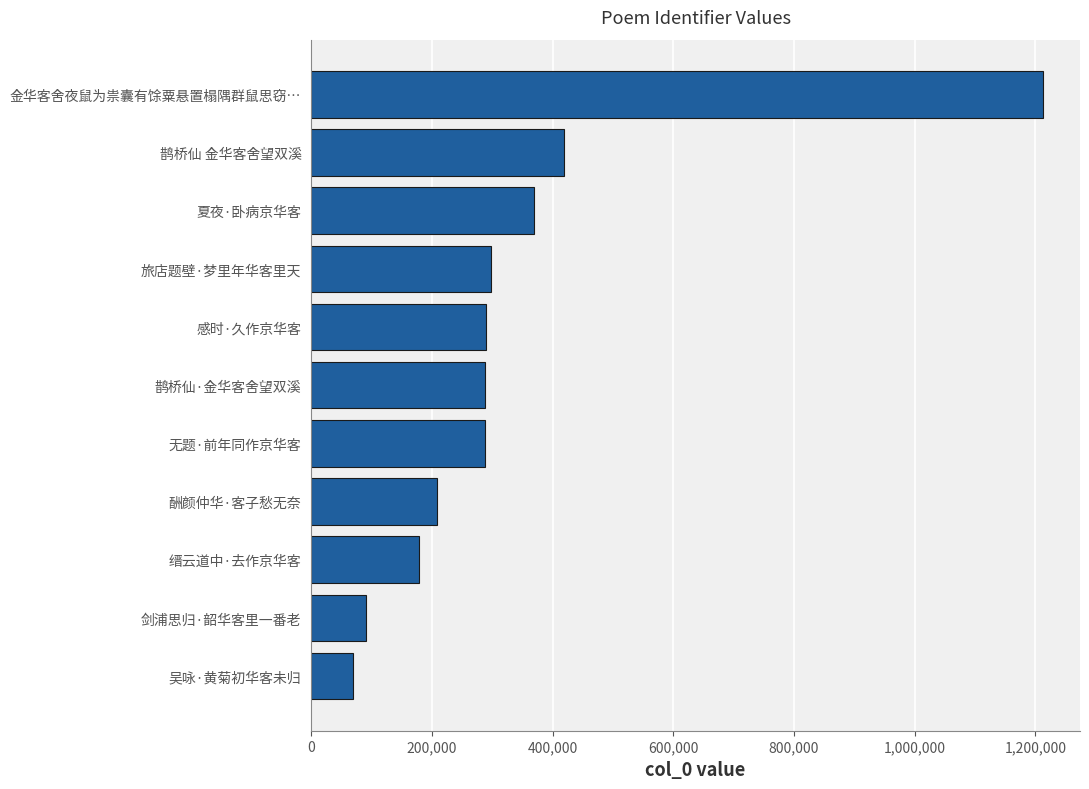

The chart shows a value of 208174 at 酬颜仲华·客子愁无奈. True or false?

True